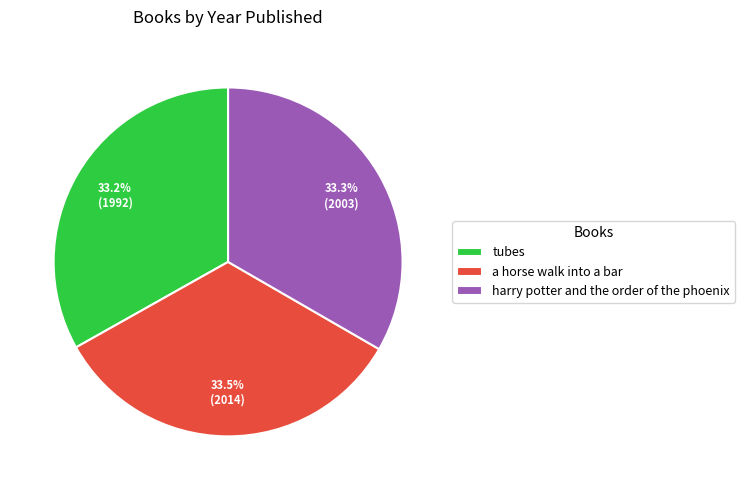

Combined, what portion of the pie is tubes and a horse walk into a bar?

66.7%